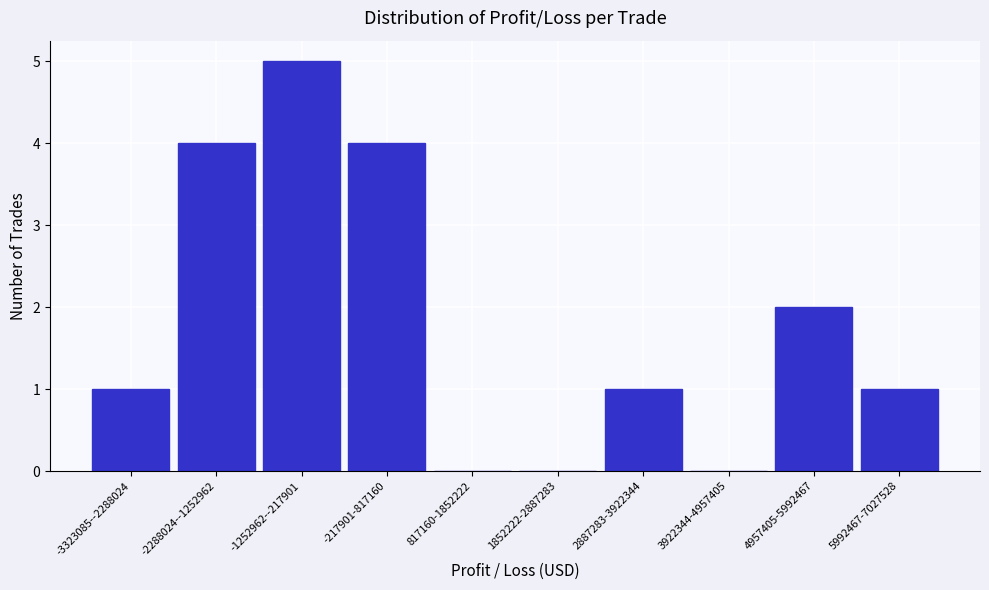

Reading left to right, transcribe all the data shown in this chart.

-3323085--2288024=1	-2288024--1252962=4	-1252962--217901=5	-217901-817160=4	817160-1852222=0	1852222-2887283=0	2887283-3922344=1	3922344-4957405=0	4957405-5992467=2	5992467-7027528=1